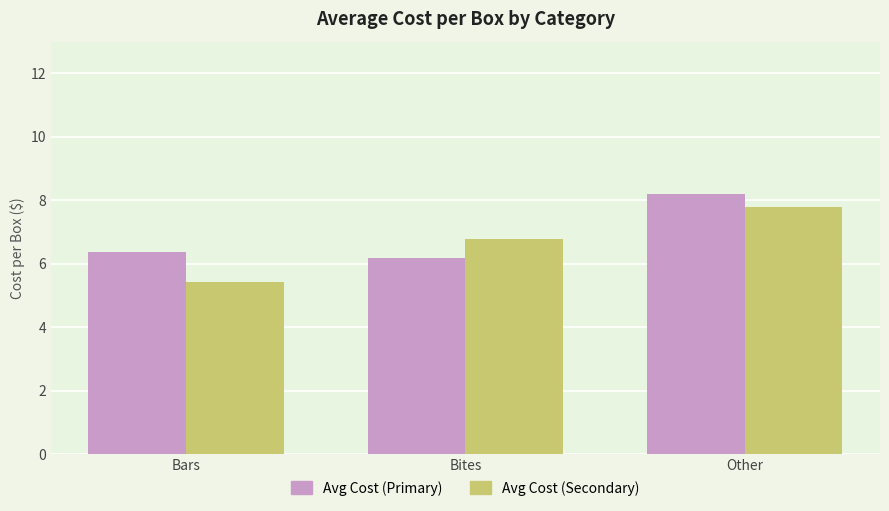

How many bars are there in each group?

2